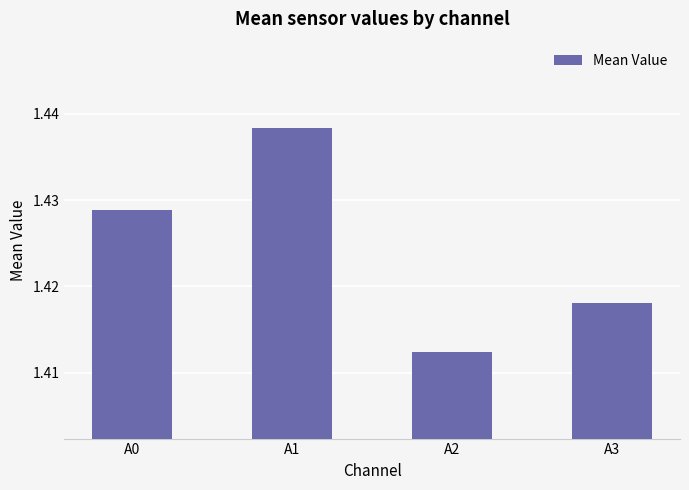

Does the chart contain stacked bars?

No